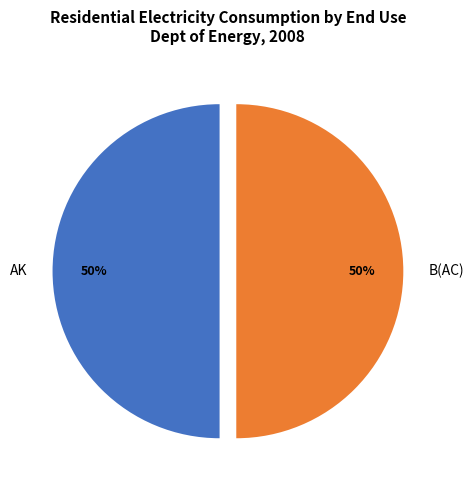

To the nearest percent, what is the average slice percentage?

50%